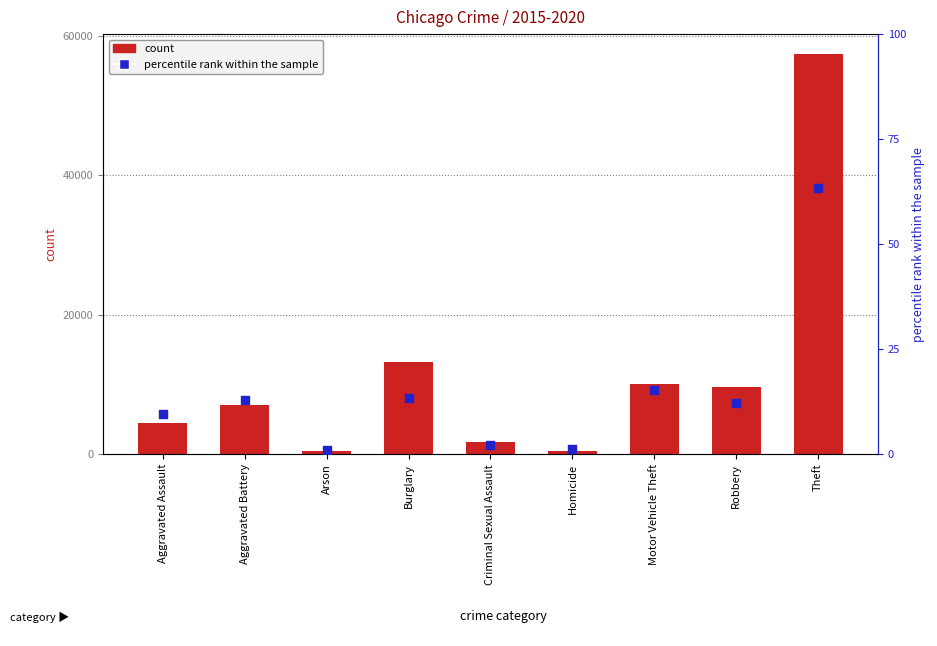

At how many categories does at least one series exceed 47364?

1